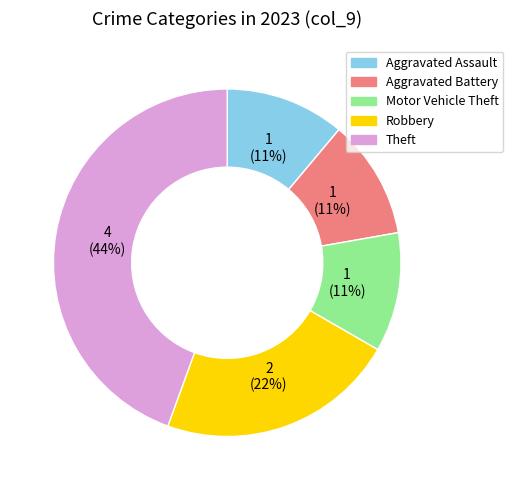

To the nearest percent, what is the difference between the largest and smallest slice percentages?

33%